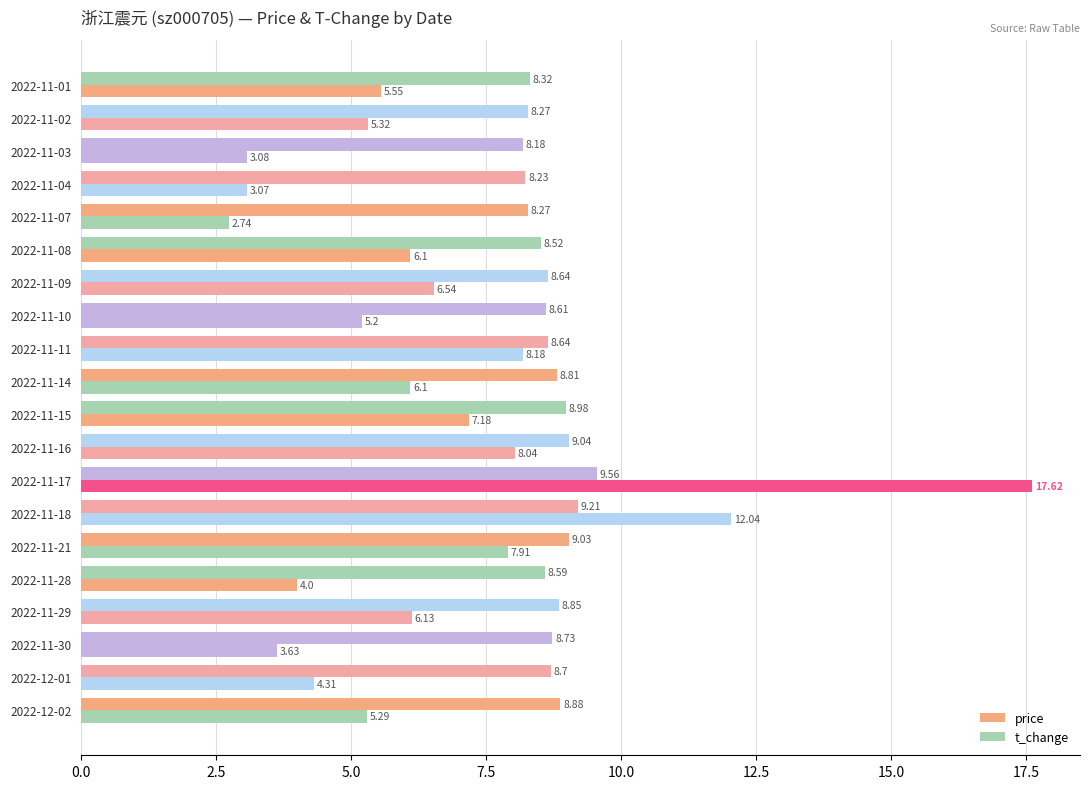

Reading left to right, transcribe all the data shown in this chart.

price: 8.9	8.7	8.7	8.8	8.6	9.0	9.2	9.6	9.0	9.0	8.8	8.6	8.6	8.6	8.5	8.3	8.2	8.2	8.3	8.3
t_change: 5.3	4.3	3.6	6.1	4.0	7.9	12.0	17.6	8.0	7.2	6.1	8.2	5.2	6.5	6.1	2.7	3.1	3.1	5.3	5.5